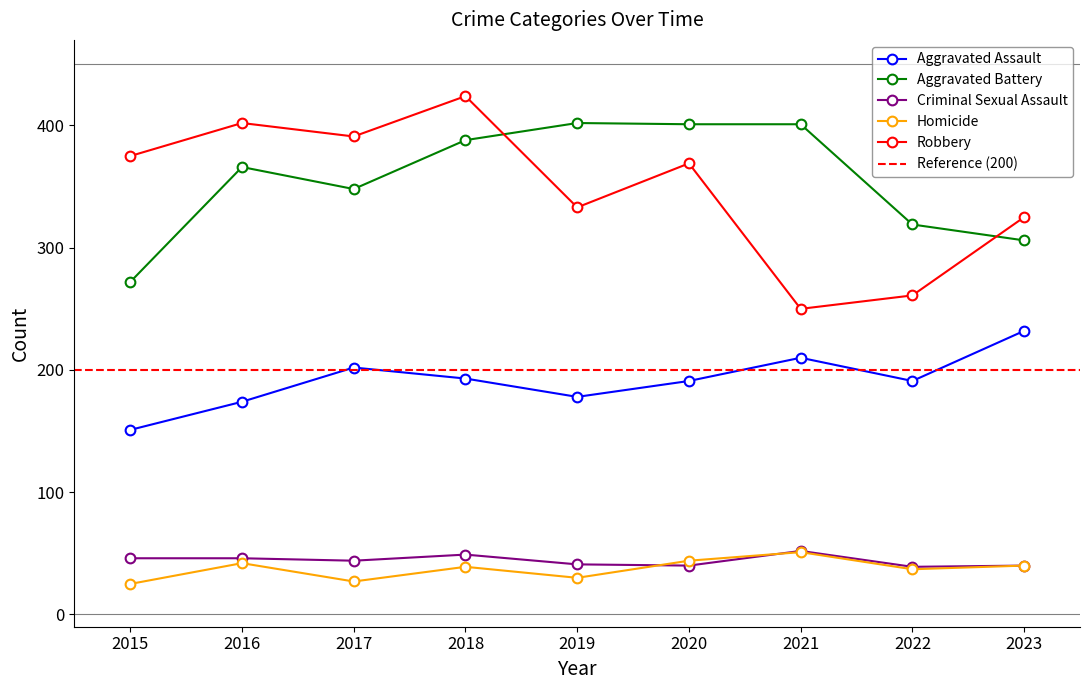

What is the highest value of the Aggravated Battery series?

402